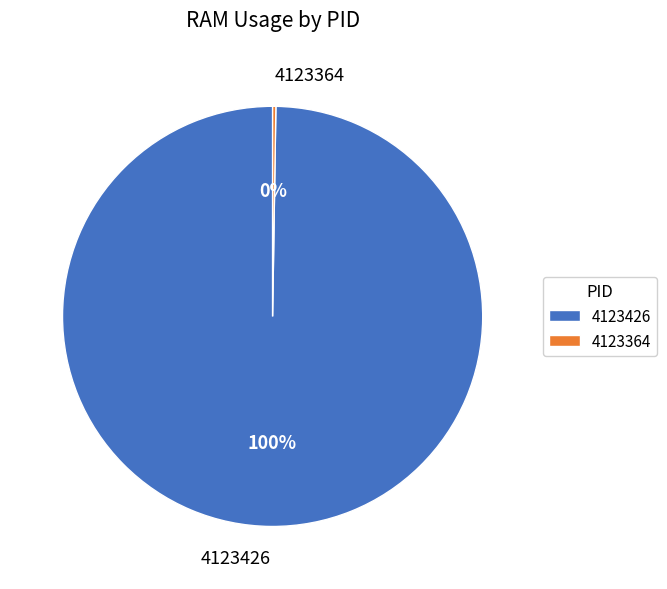

Which category accounts for the majority?

4123426